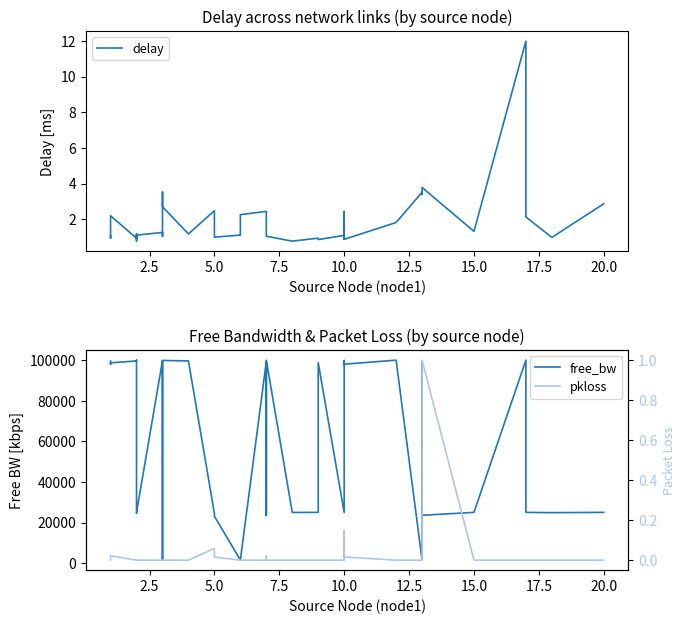

In delay, how many points are lower than both neighbors (excluding endpoints)?

14